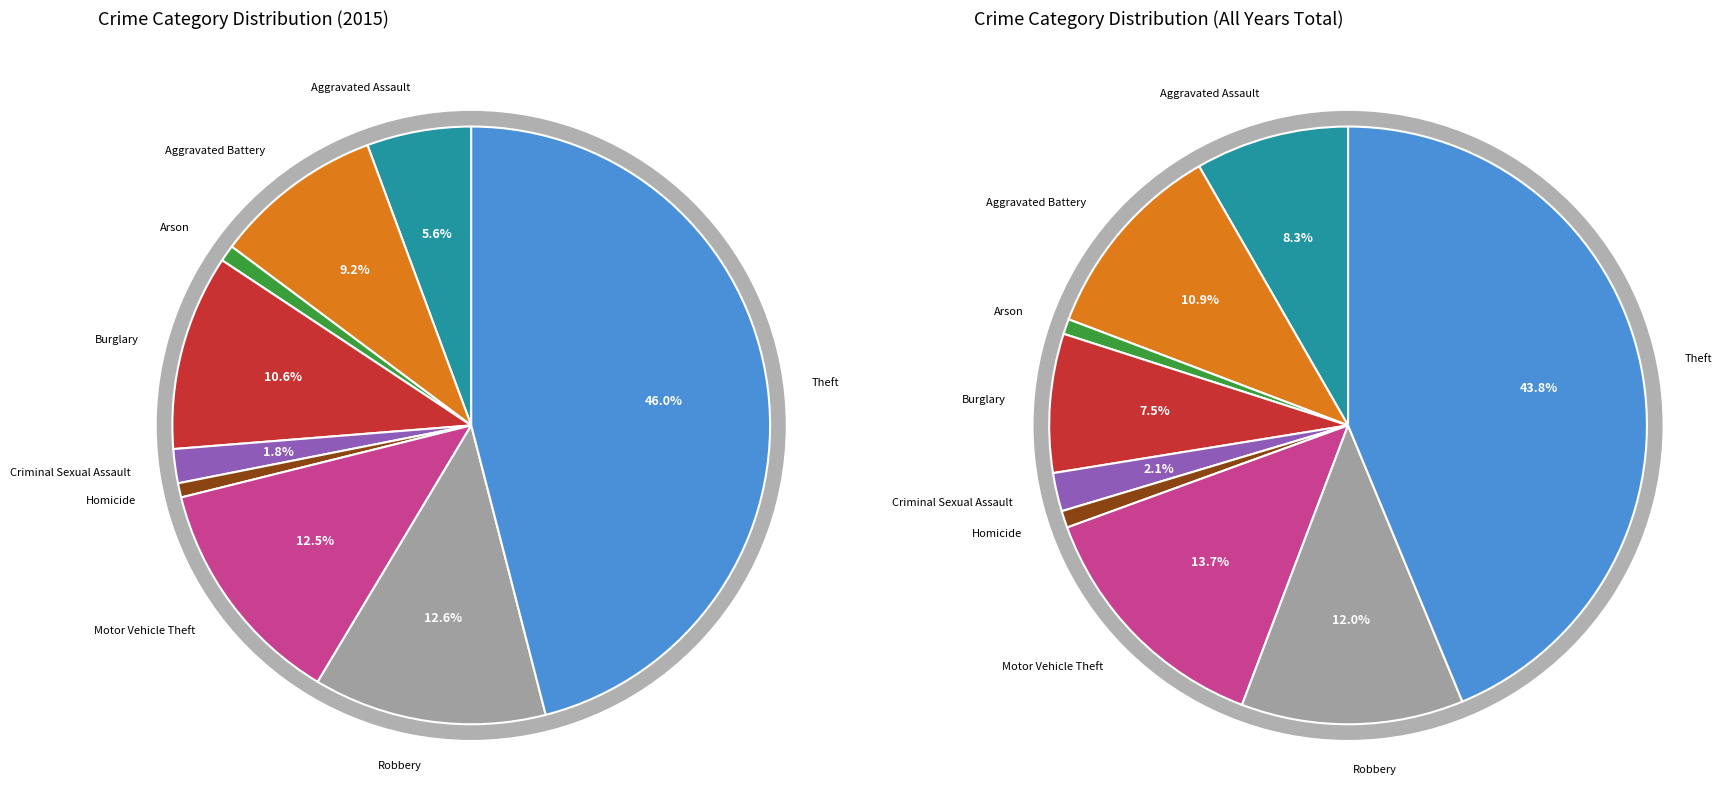

Count the number of slices in the pie.

9